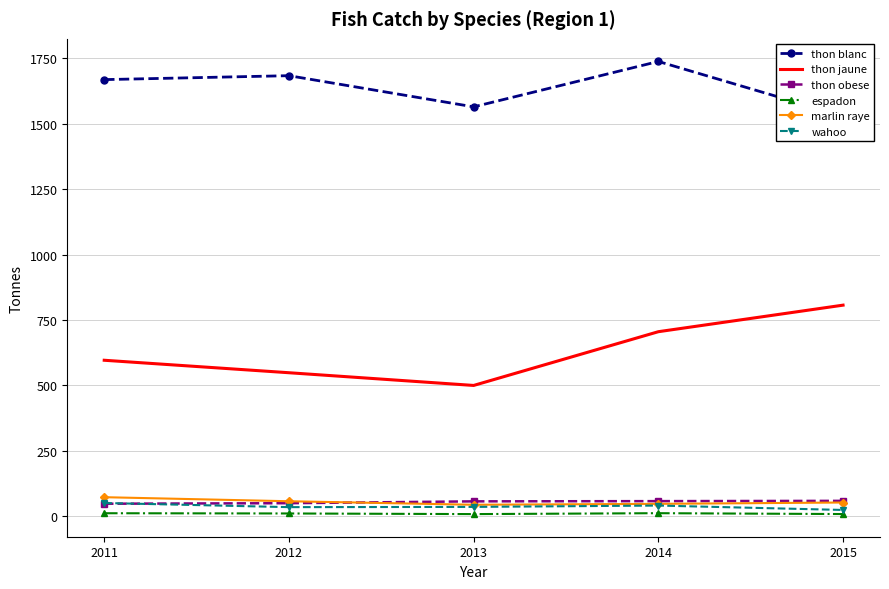

True or false: espadon has more than 1 interior local peaks.

False